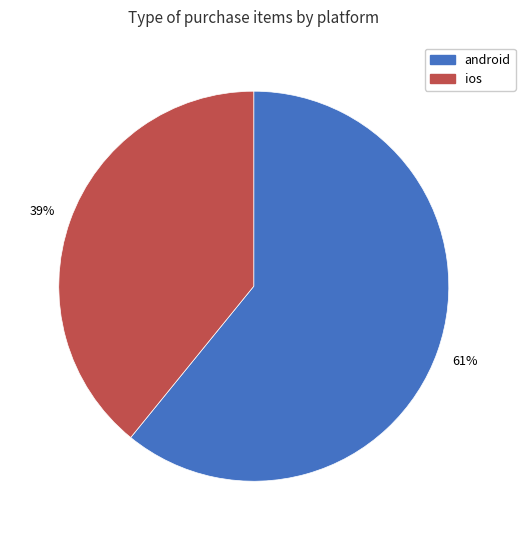

To the nearest percent, what portion does android represent?

61%